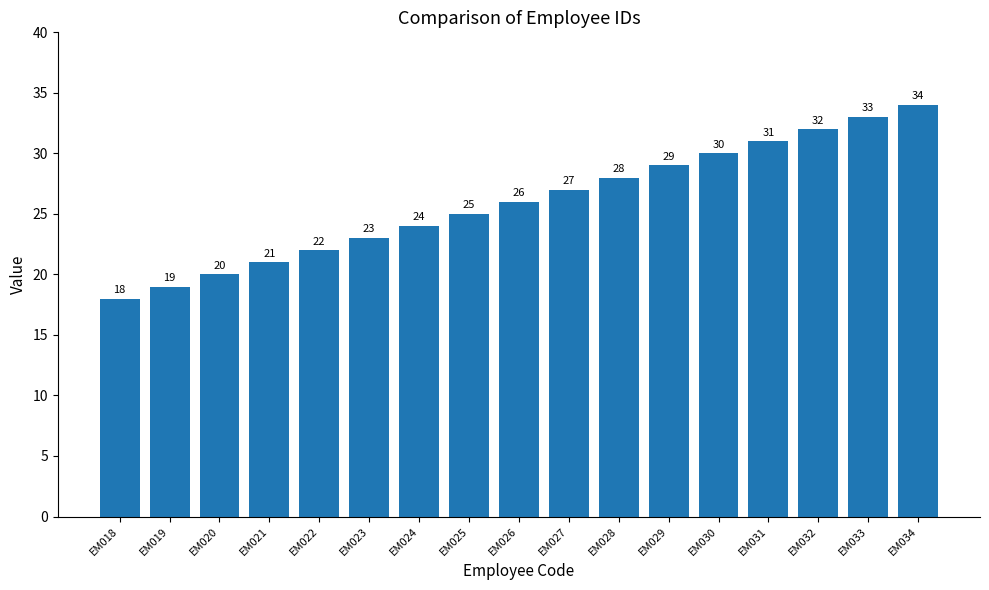

The chart shows a value of 34 at EM034. True or false?

True